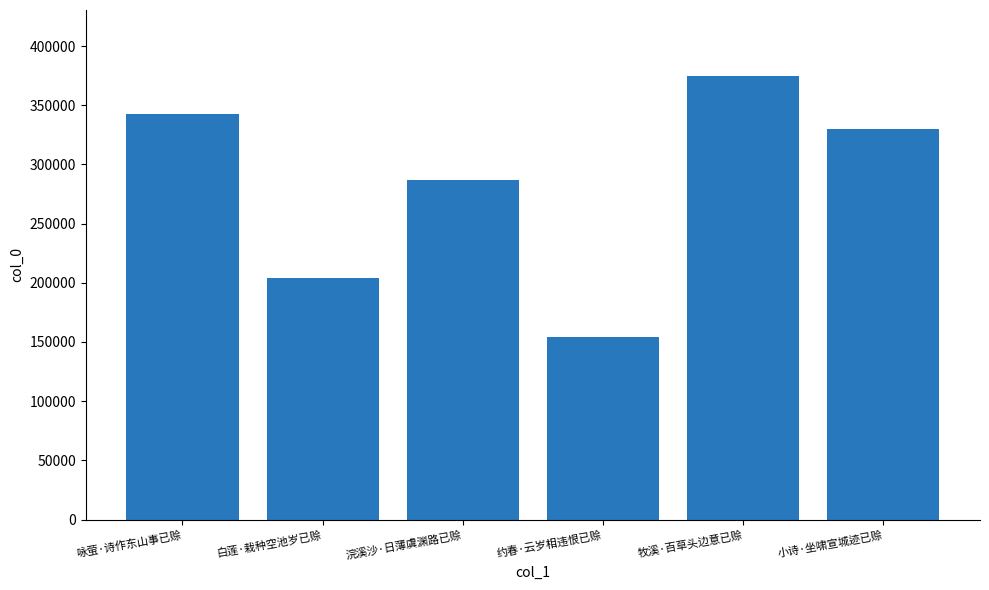

Approximately how many times larger is the value at 牧溪·百草头边意已赊 compared to 白莲·栽种空池岁已赊?

1.8